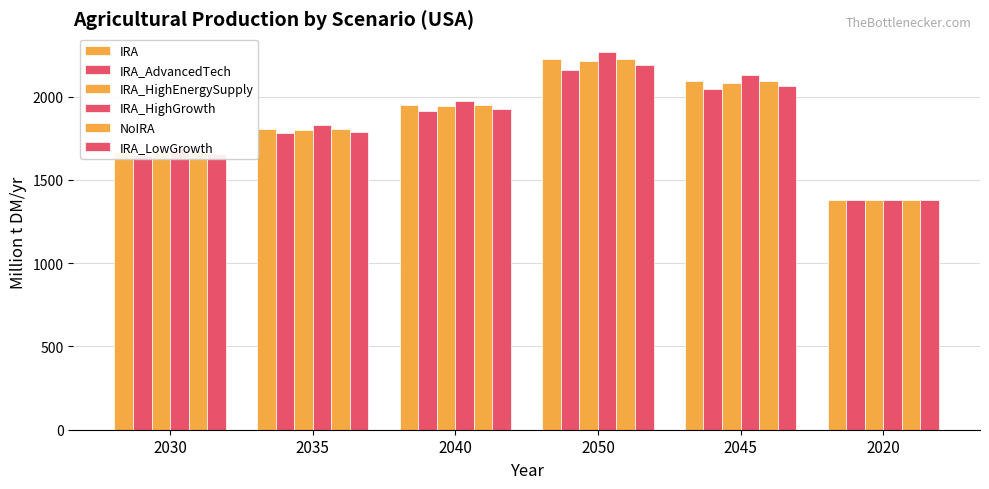

What is the sum of the NoIRA values at 2020 and 2040?

3328.8